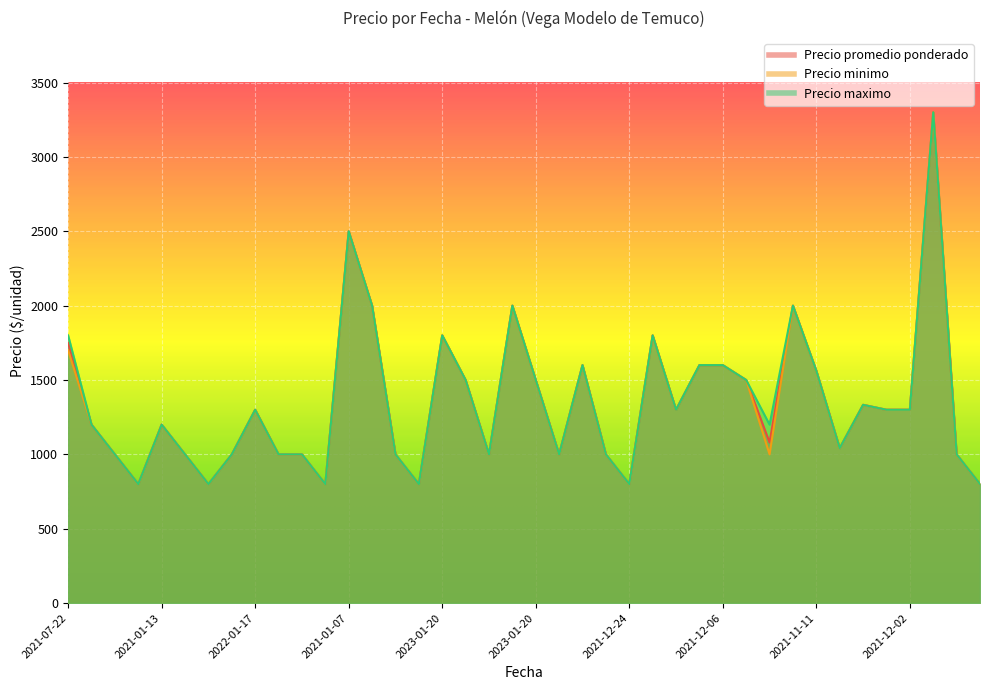

What is the average value of the Precio promedio ponderado series?

1347